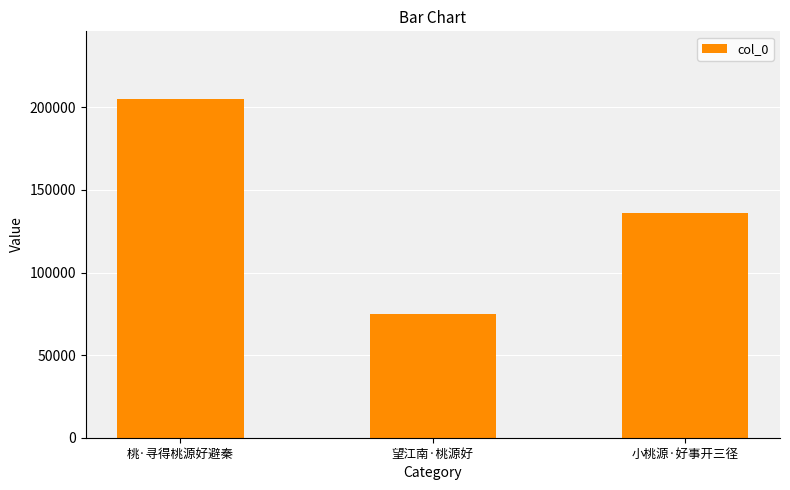

Reading left to right, extract all data points from this chart.

205026	75149	136262